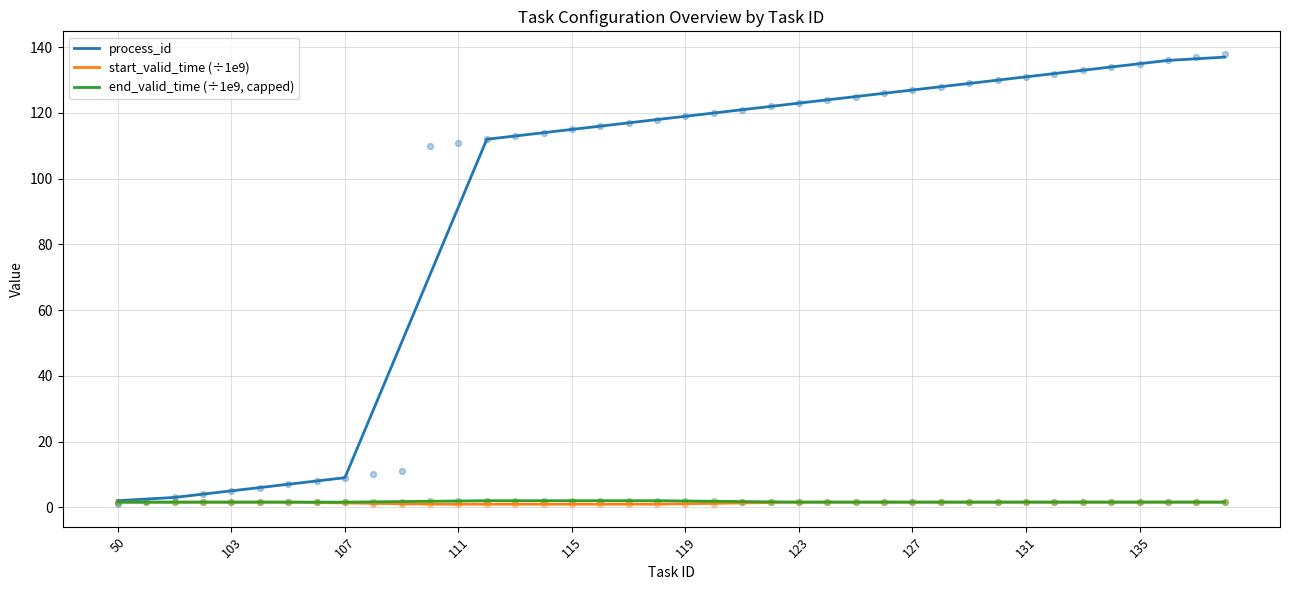

What is the total value across all series at 13?

114.9